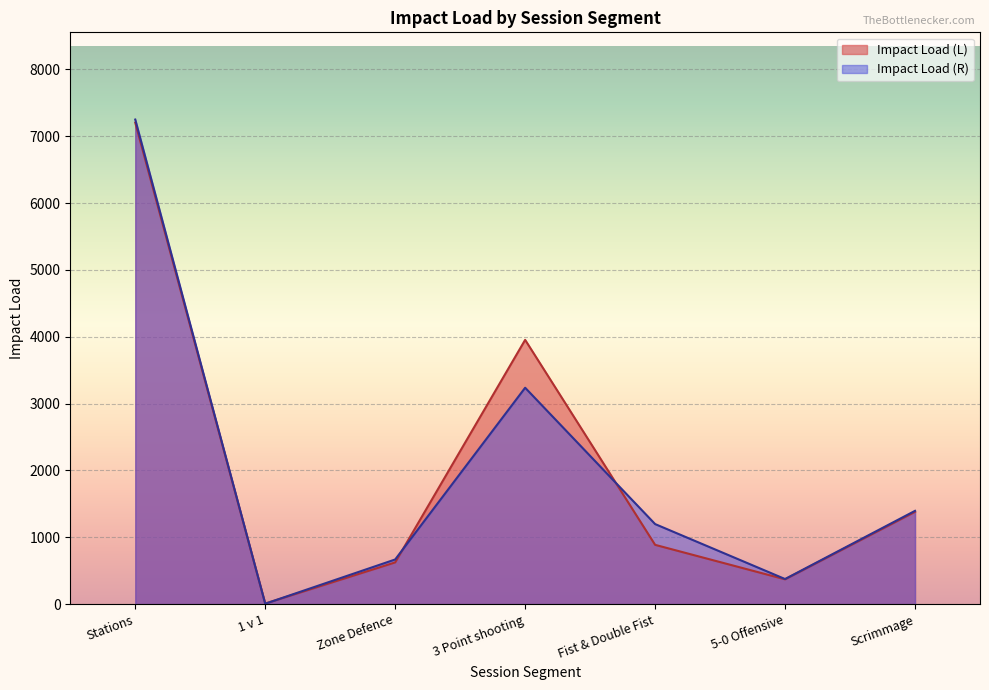

The value of Impact Load (L) at Zone Defence is 1071.3. True or false?

False